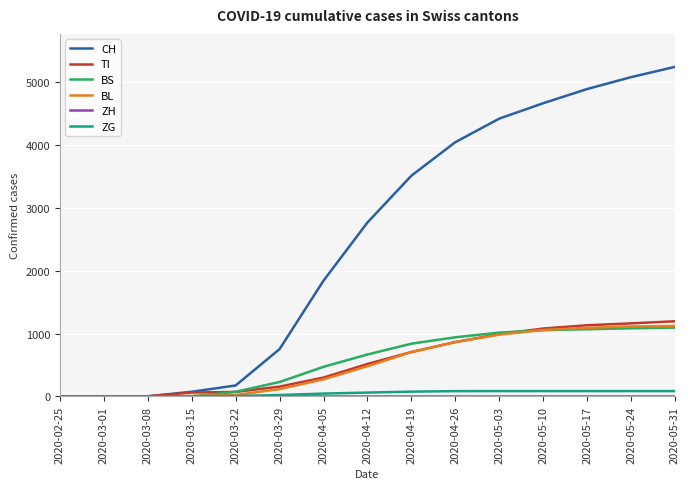

Which label corresponds to the largest value in the chart?

2020-05-31